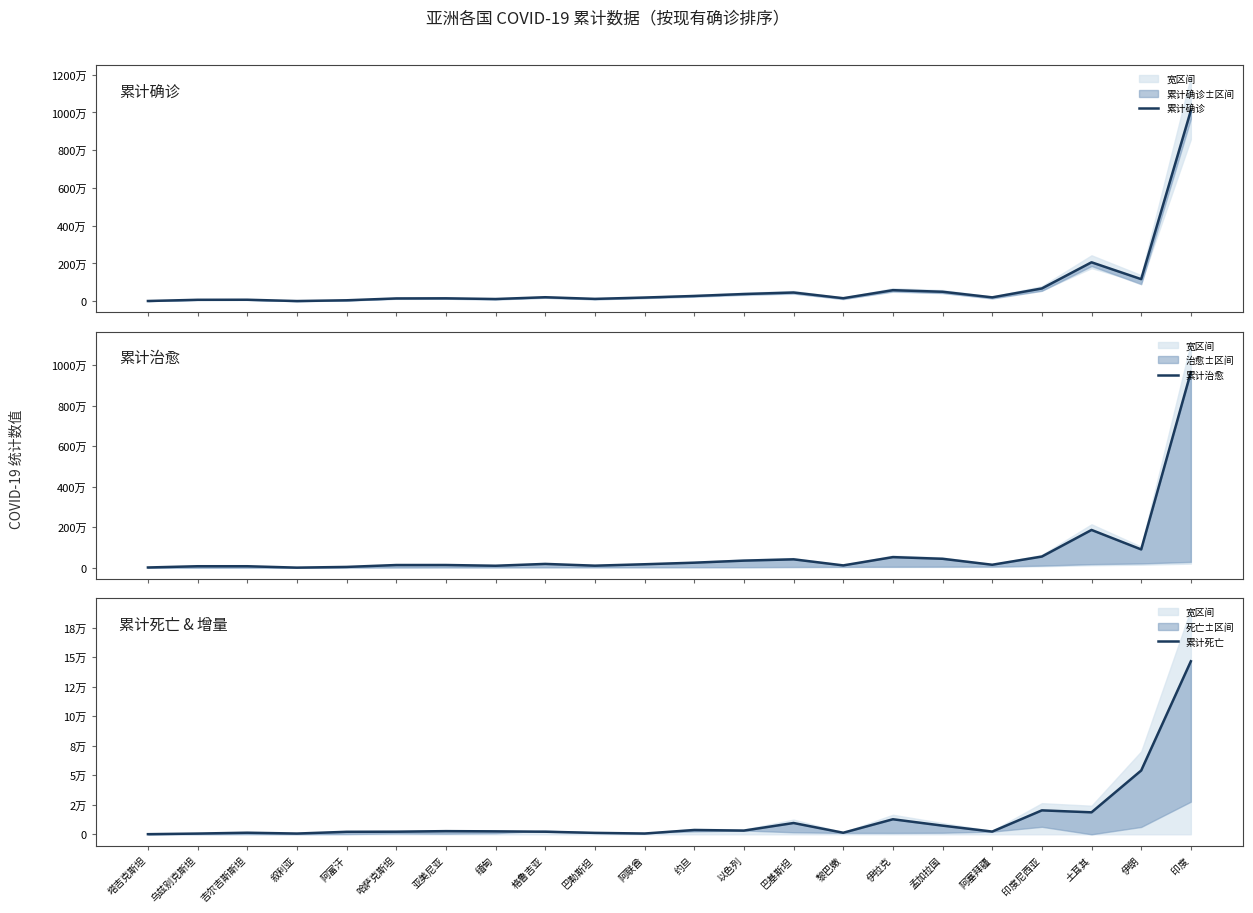

Reading right to left, extract all data points from this chart.

累计确诊: 10099308	1170743	2062960	678125	205877	503501	586503	160979	462814	382487	279892	195878	125506	212526	117946	154602	148708	51089	10442	79659	76315	13034
累计治愈: 9663382	903998	1866815	552722	147199	441929	524344	115124	415352	351186	249256	171451	101355	188408	97819	134586	133510	39784	4885	73561	73589	12496
累计死亡: 146476	54003	18602	20257	2294	7329	12725	1311	9557	3136	3627	642	1198	2182	2484	2673	2196	2105	630	1337	612	89